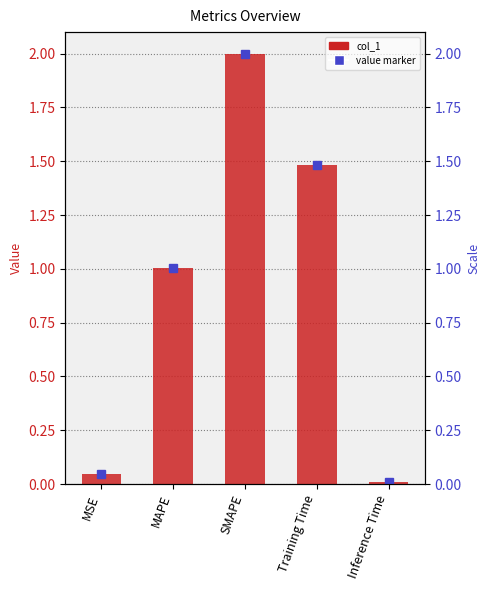

Reading left to right, what are all the values shown in this chart?

0.0	1.0	2.0	1.5	0.0